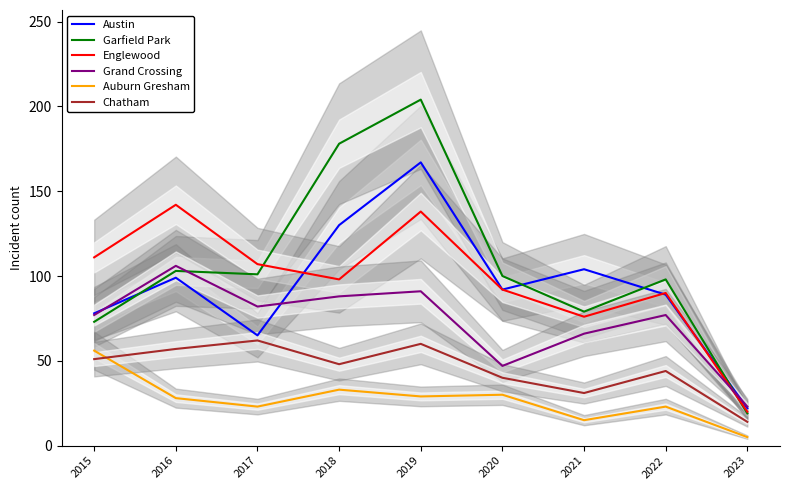

What is the value of the Austin point at the 3rd from the left?

65